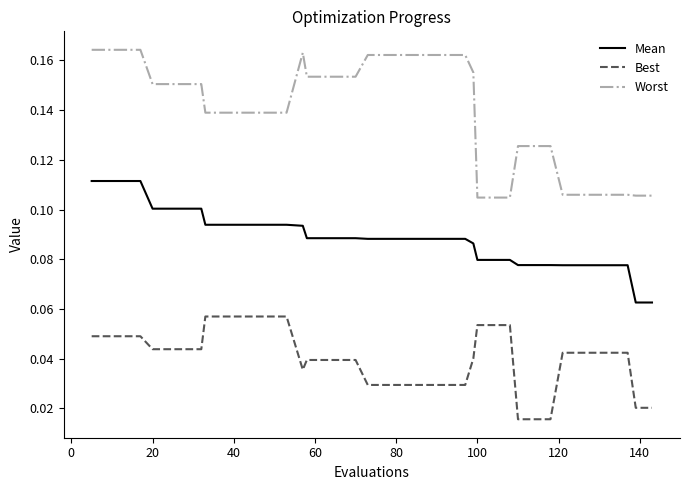

Which series has the largest total across all categories?

Worst